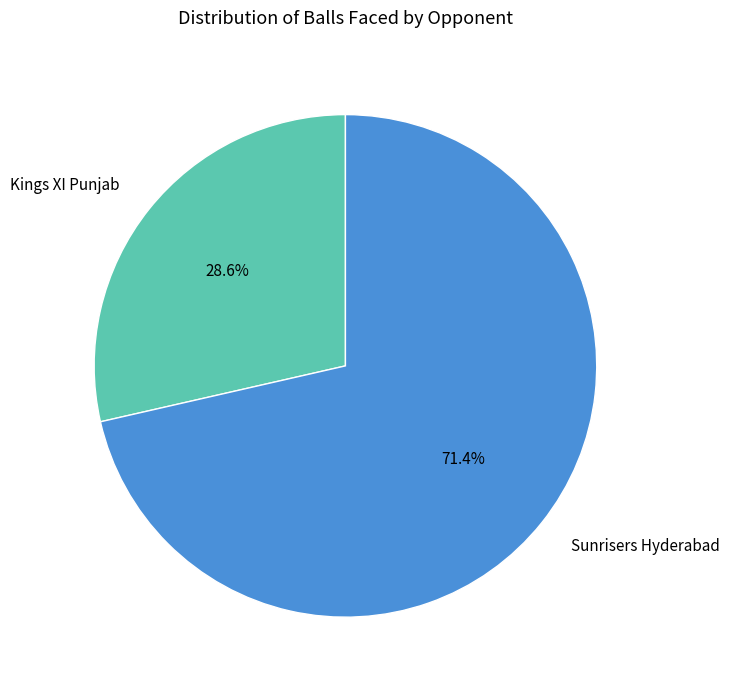

Between Kings XI Punjab and Sunrisers Hyderabad, which is larger?

Sunrisers Hyderabad